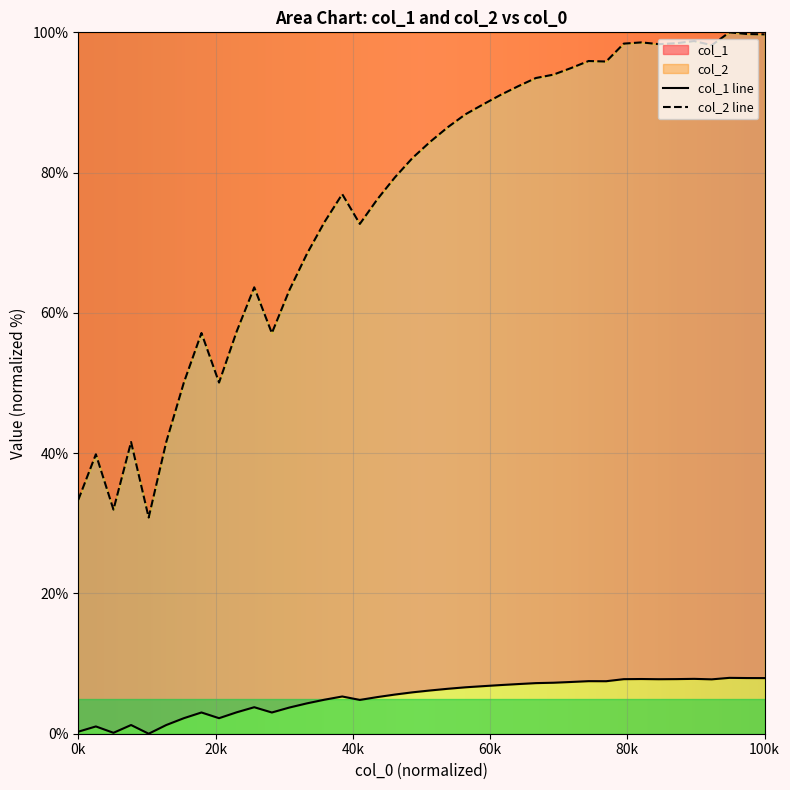

True or false: col_1 and col_2 intersect in this chart.

False